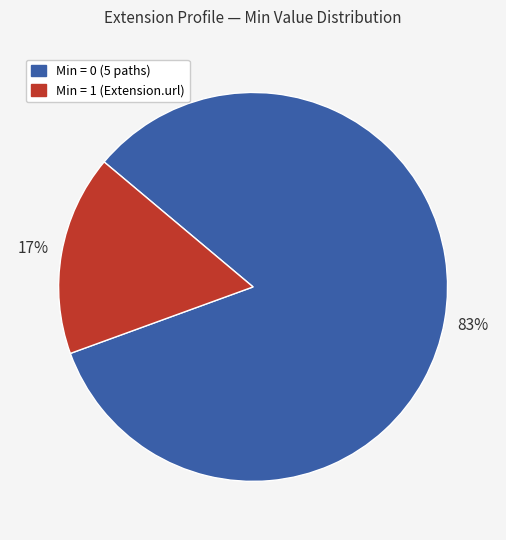

Is there any slice that represents more than half of the pie?

Yes